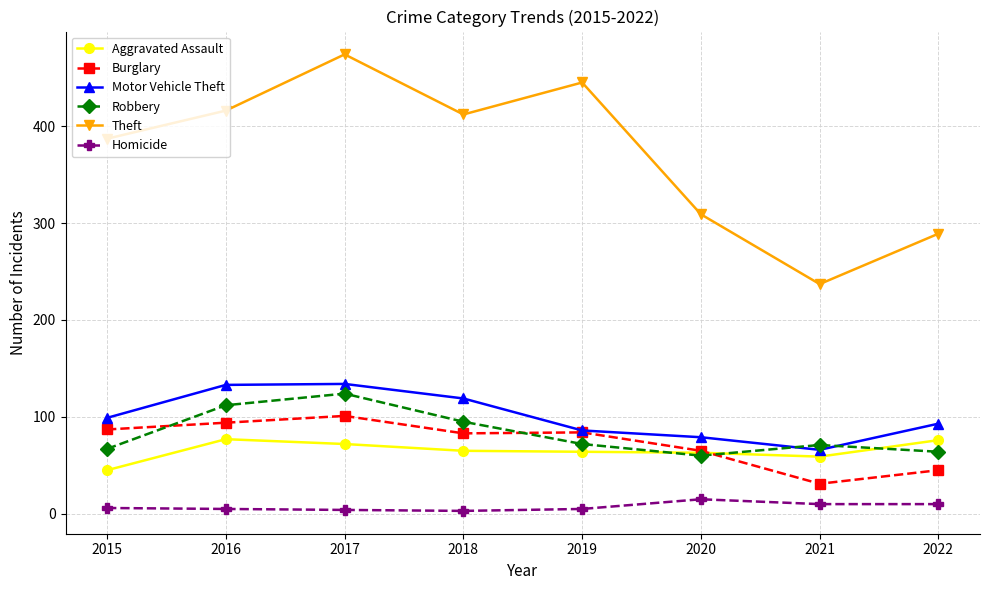

Which series has the largest total across all categories?

Theft